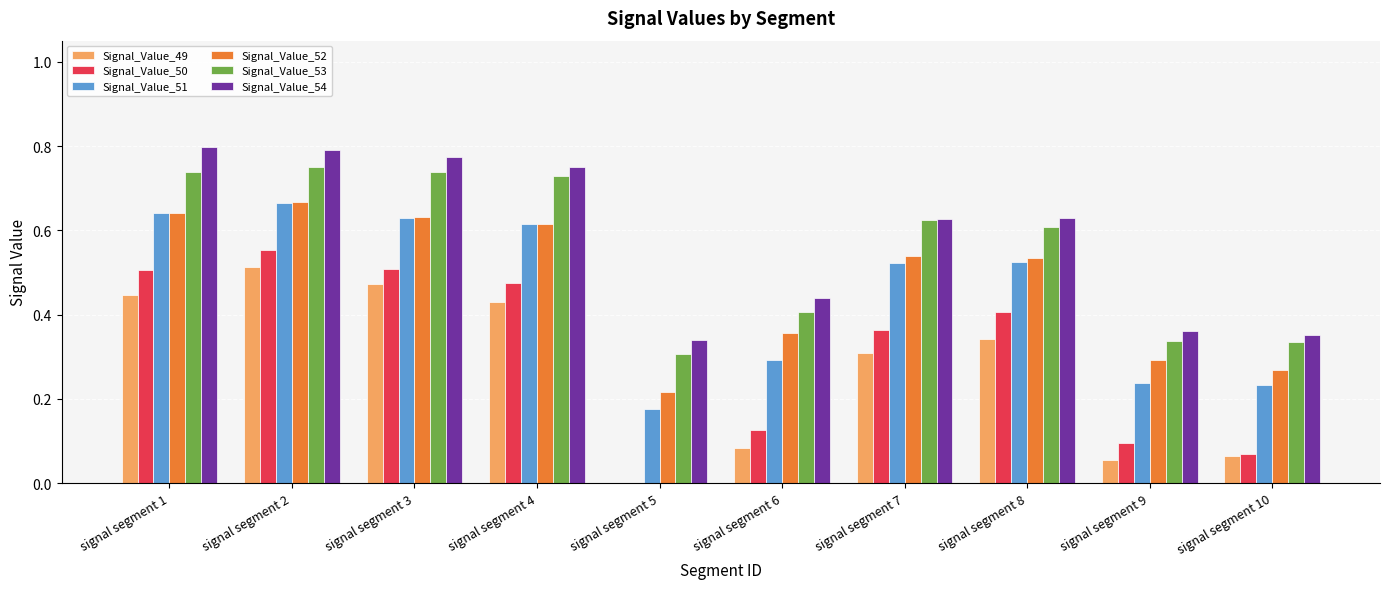

Between signal segment 5 and signal segment 7, which series saw the biggest shift?

Signal_Value_50